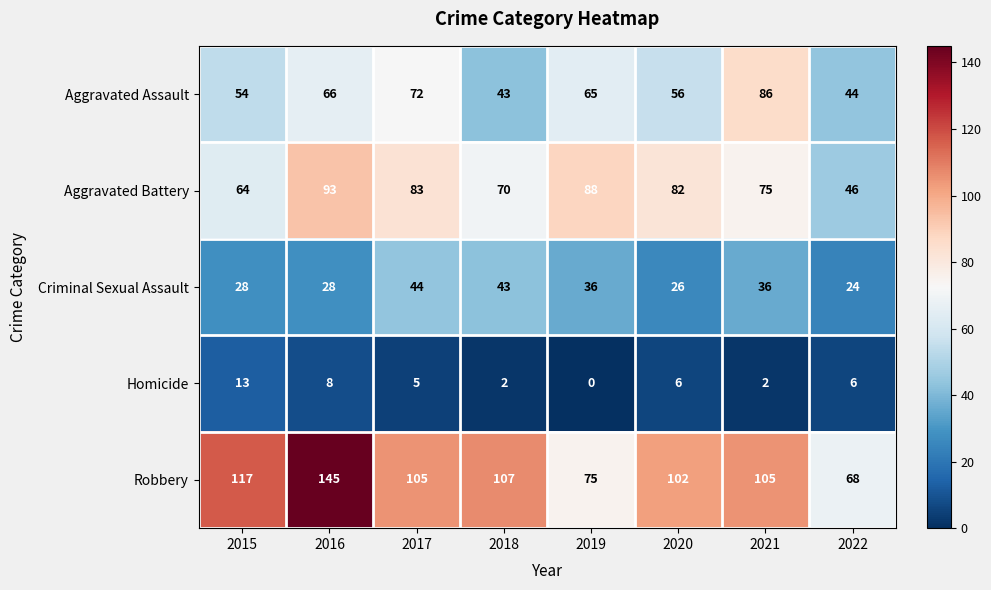

Which label corresponds to the largest value in the chart?

2016